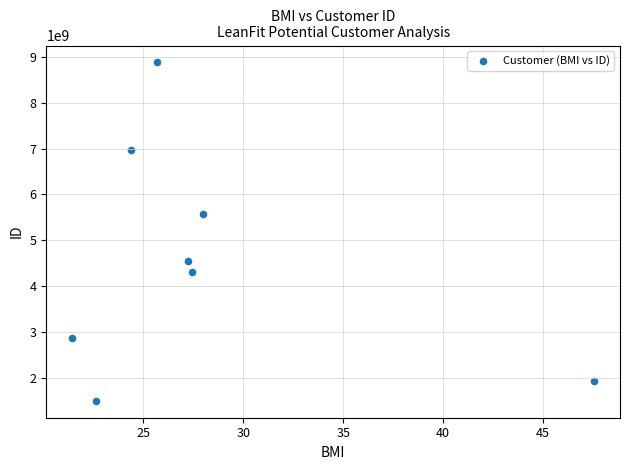

What Y value in the scatter plot is closest to 5190824878?

5577150313